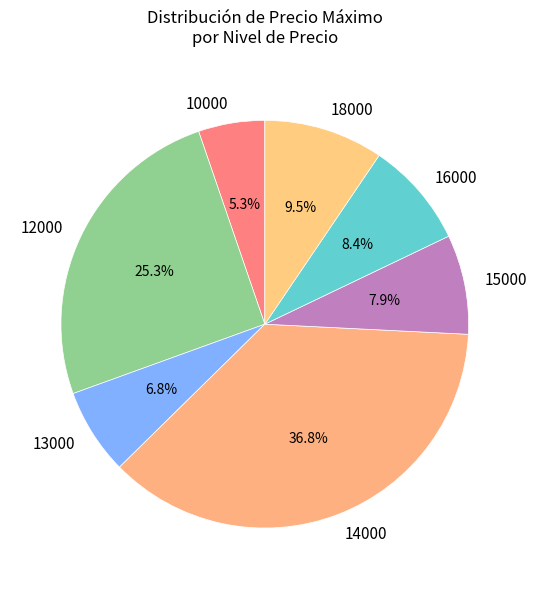

Count the number of slices in the pie.

7